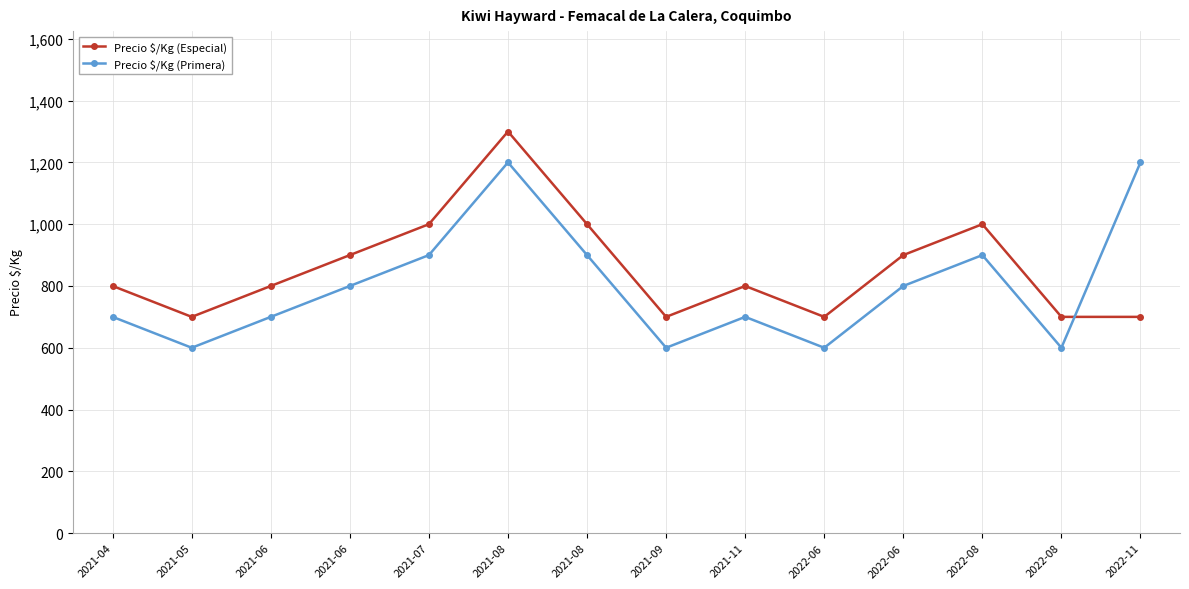

Reading left to right, transcribe all the data shown in this chart.

Precio $/Kg (Especial): 800	700	800	900	1000	1300	1000	700	800	700	900	1000	700	700
Precio $/Kg (Primera): 700	600	700	800	900	1200	900	600	700	600	800	900	600	1200